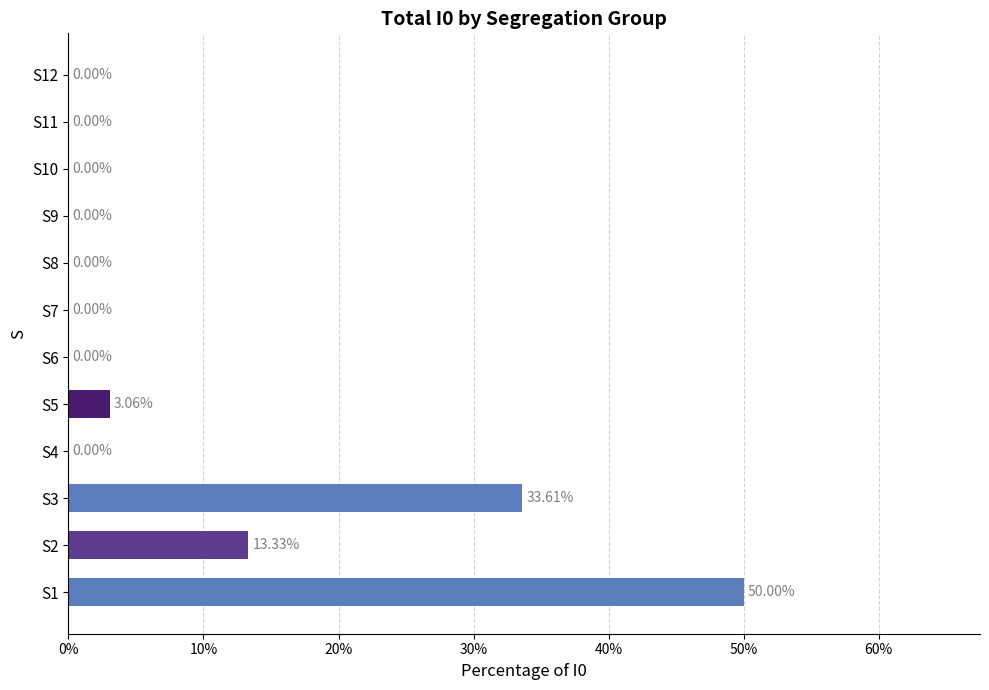

What is the sum of all values?

100.0